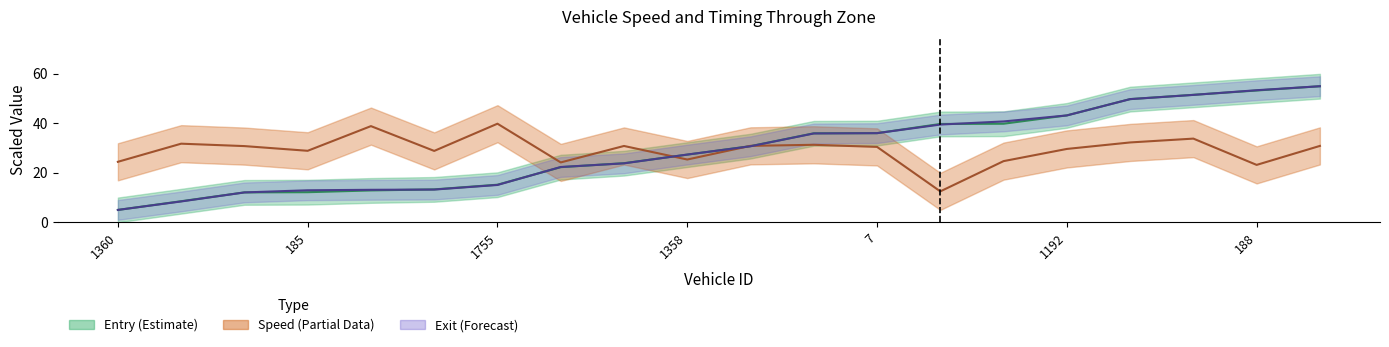

How many lines are shown in the chart?

3